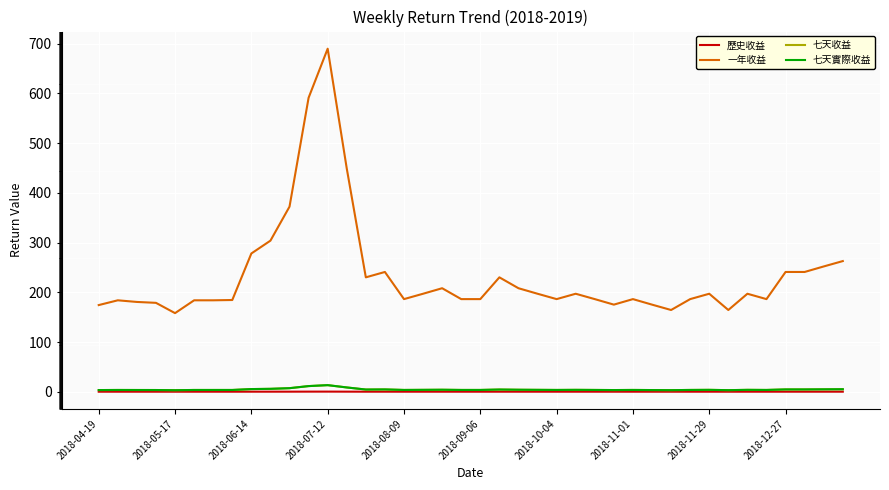

Does the chart have visible grid lines?

Yes